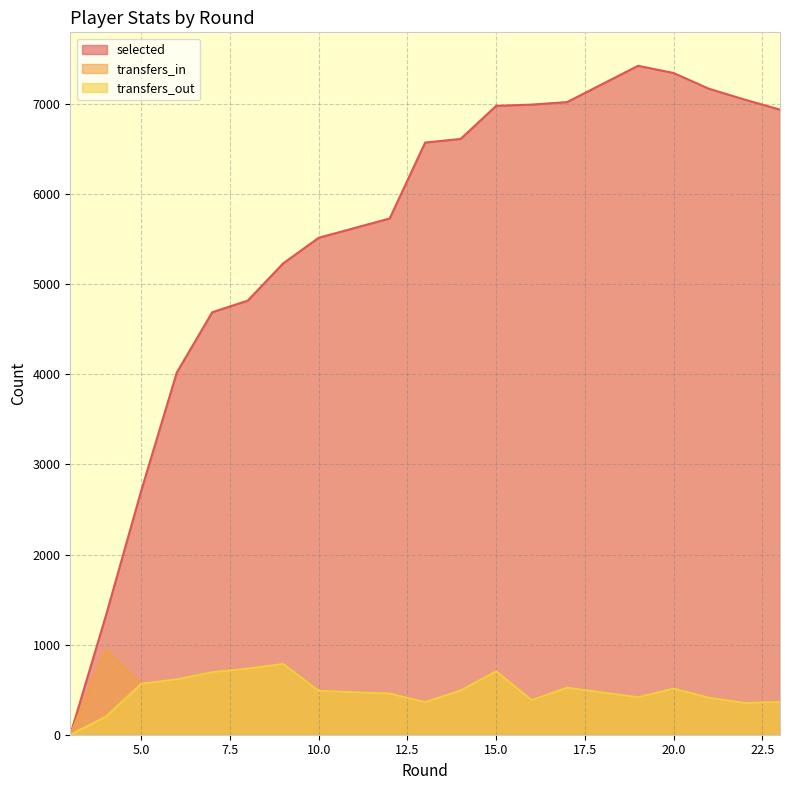

True or false: transfers_out and transfers_in intersect in this chart.

False